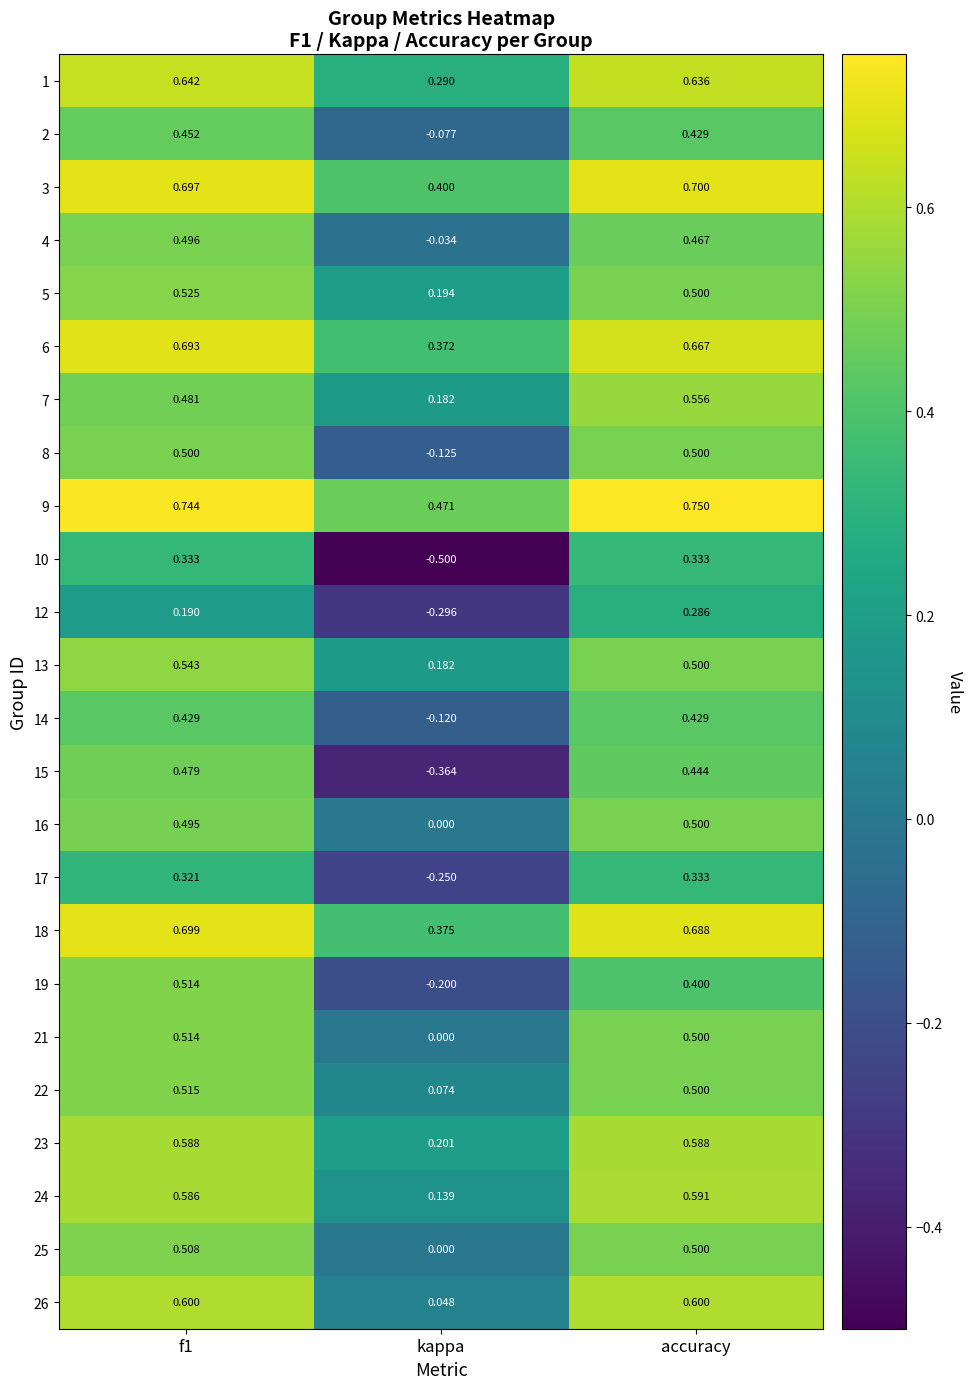

Which category has the lowest value across all series?

kappa